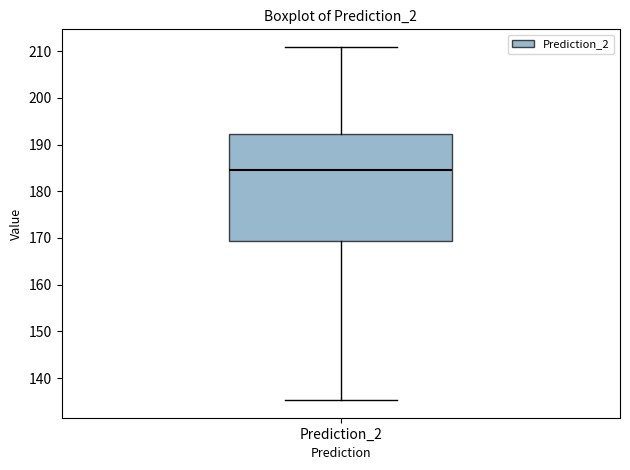

Read this box plot against the y-axis: the position of the median line, the range covered by the box, and the ends of both whiskers. The values are not printed on the chart, so give them approximately, as read against the axis.

median 184, box 169 to 192, whiskers 135 to 211